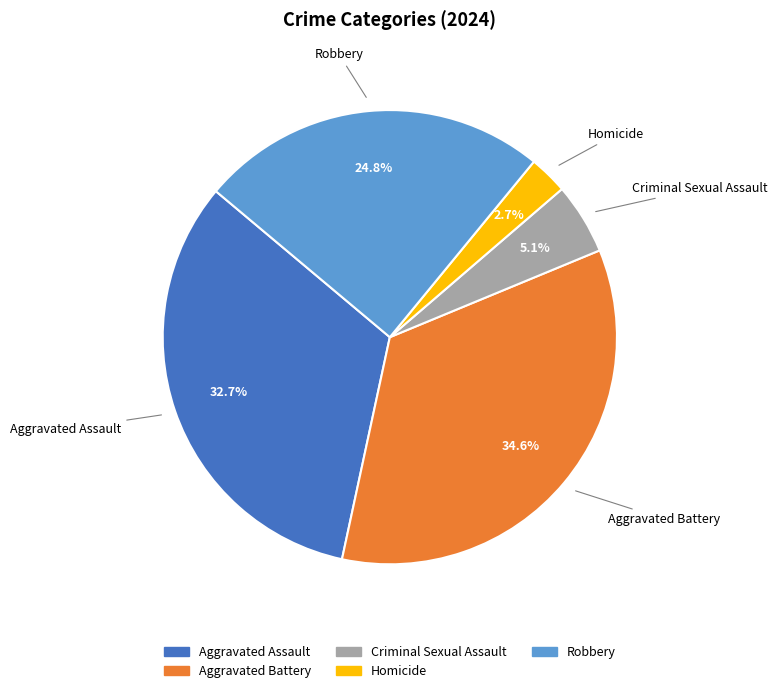

To the nearest percent, what percentage of the pie is Aggravated Assault?

33%